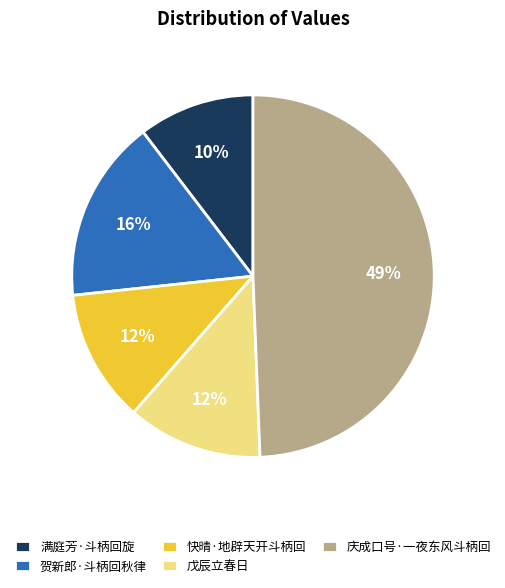

Is 快晴·地辟天开斗柄回 the majority of the pie?

No